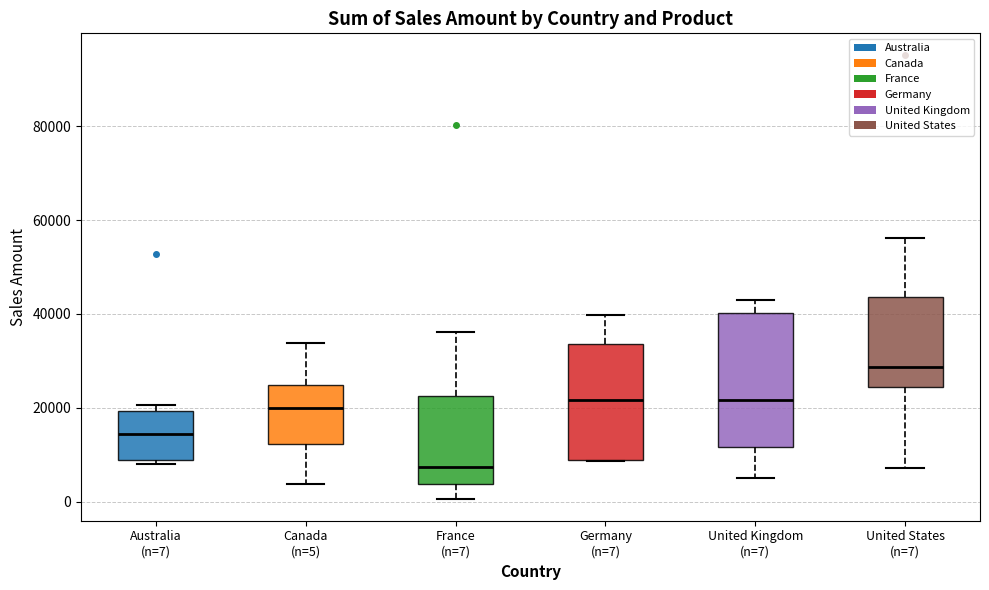

Comparing the boxes themselves (not the whiskers), which one is the tallest?

United Kingdom (n=7)